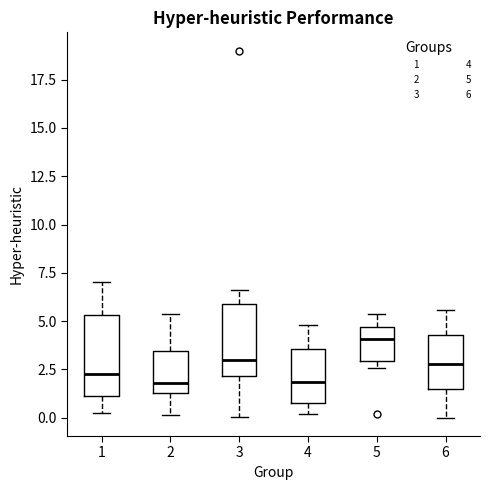

Reading left to right, transcribe this box plot: for each box, give where its median line is, the range the box spans, and where its two whiskers end, as read against the y-axis. The values are not printed on the chart, so give them approximately, as read against the axis.

1: median 2.5, box 1.0 to 5.5, whiskers 0.5 to 7.0
2: median 2.0, box 1.5 to 3.5, whiskers 0.0 to 5.5
3: median 3.0, box 2.0 to 6.0, whiskers 0.0 to 6.5
4: median 2.0, box 1.0 to 3.5, whiskers 0.0 to 5.0
5: median 4.0, box 3.0 to 4.5, whiskers 2.5 to 5.5
6: median 3.0, box 1.5 to 4.5, whiskers 0.0 to 5.5